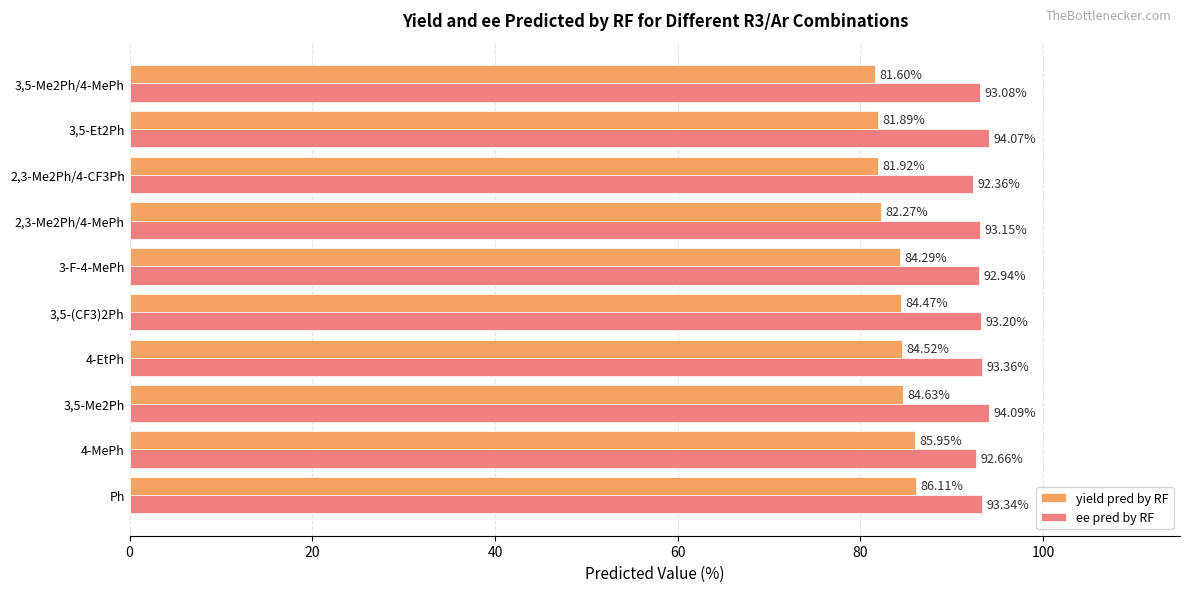

Rank the series by their average value, from lowest to highest.

yield pred by RF, ee pred by RF